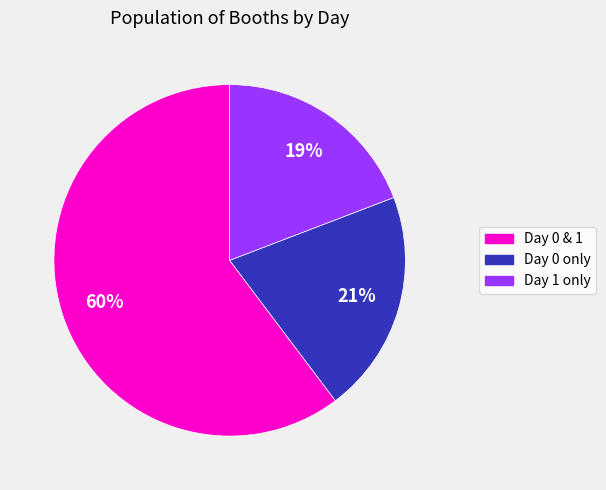

Does any single category account for the majority?

Yes